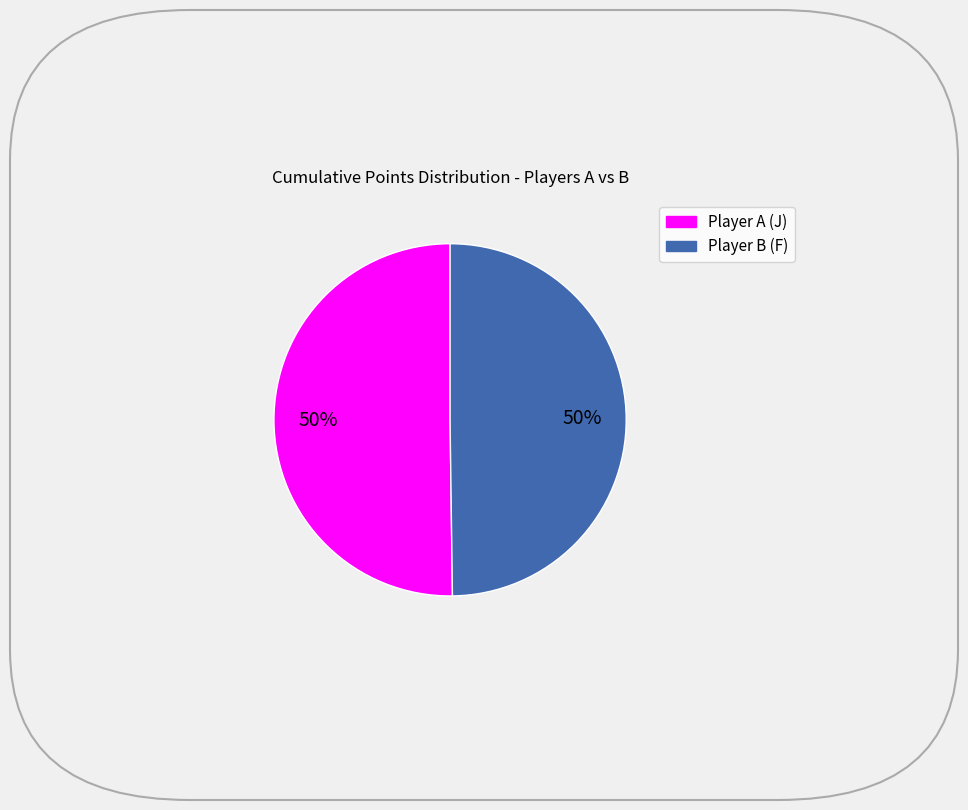

To the nearest percent, what is the average slice percentage?

50%